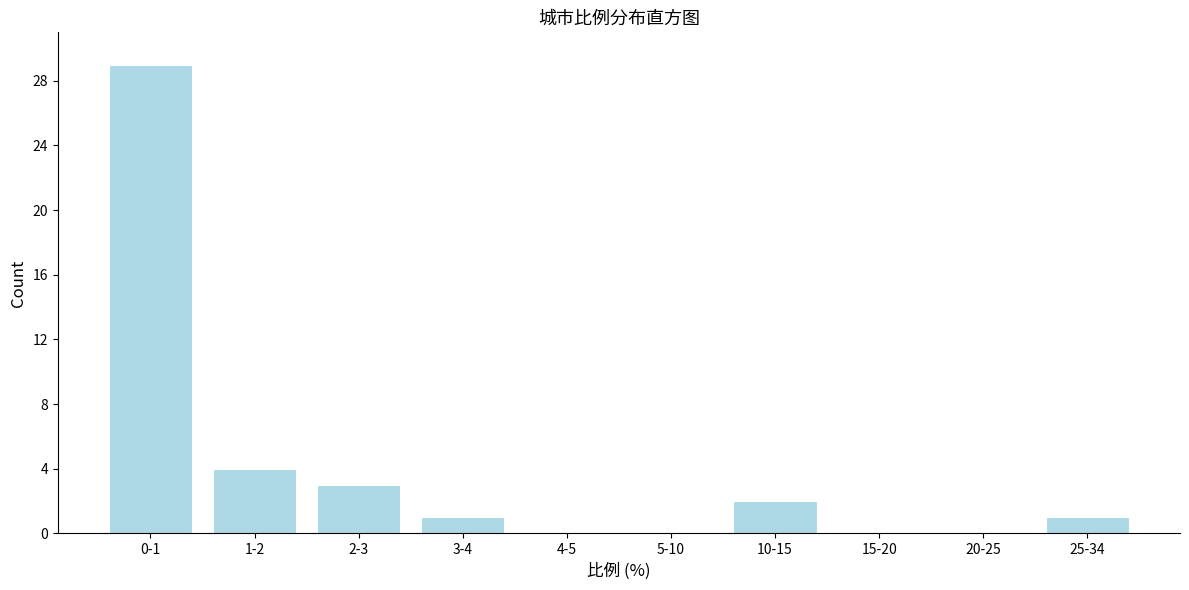

Reading left to right, list all the values displayed in this chart.

0-1=29	1-2=4	2-3=3	3-4=1	4-5=0	5-10=0	10-15=2	15-20=0	20-25=0	25-34=1